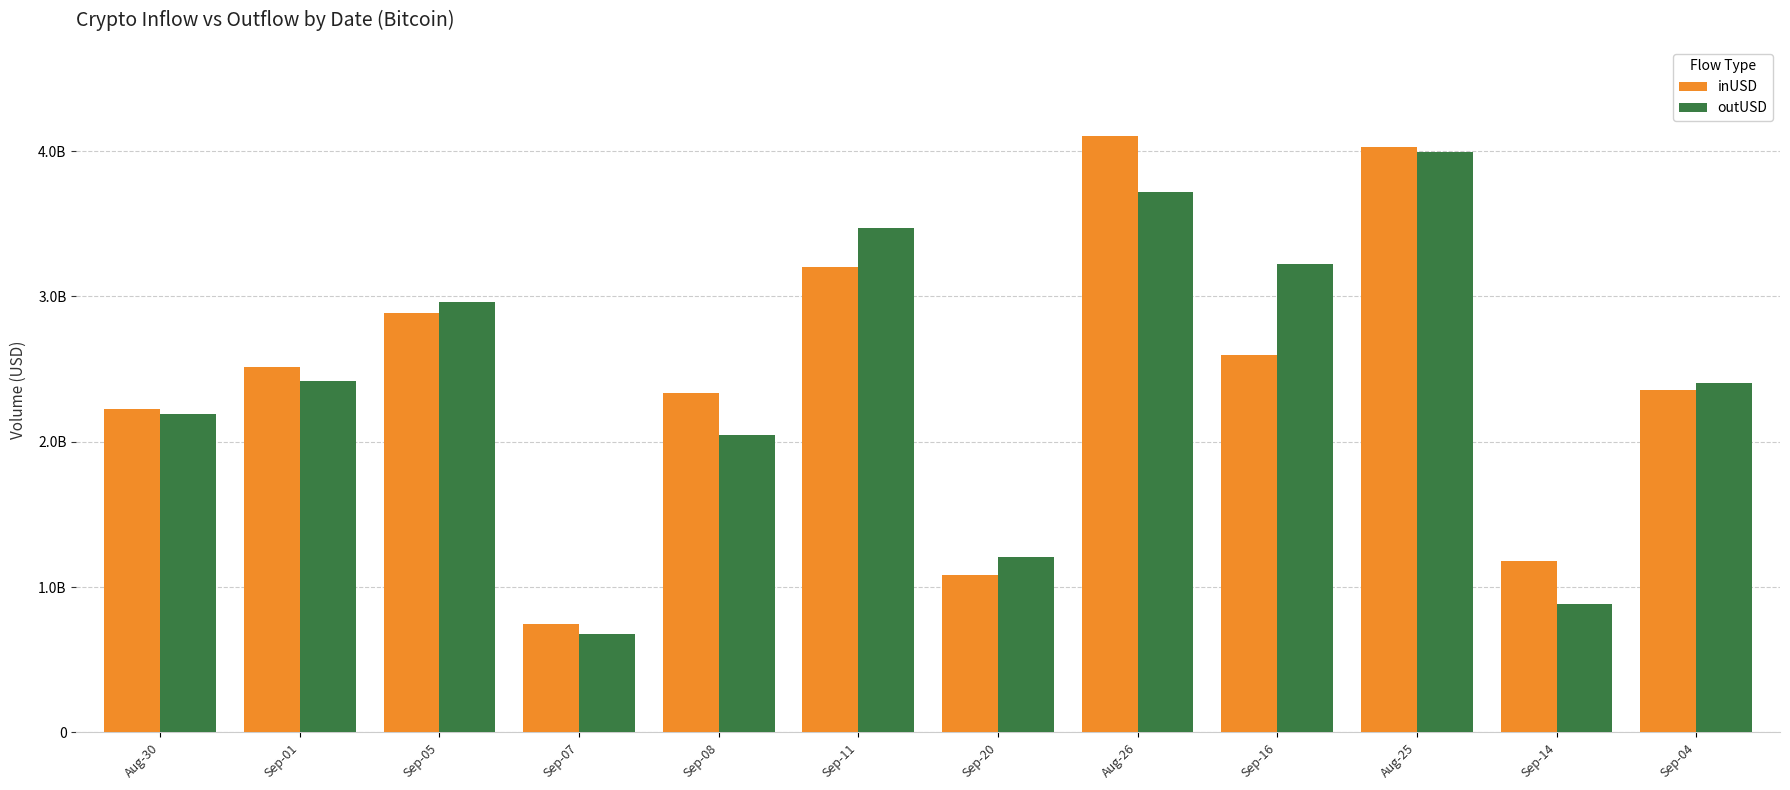

What are all the series names shown in the legend?

inUSD, outUSD